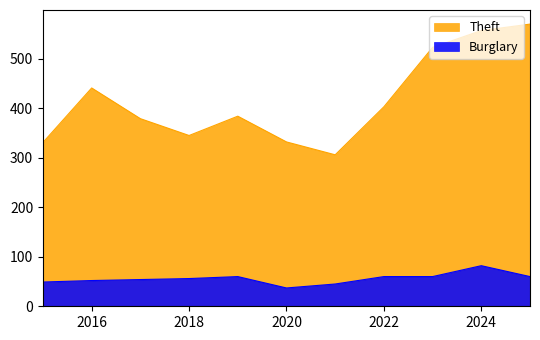

Between 2022 and 2020, which is larger?

2022